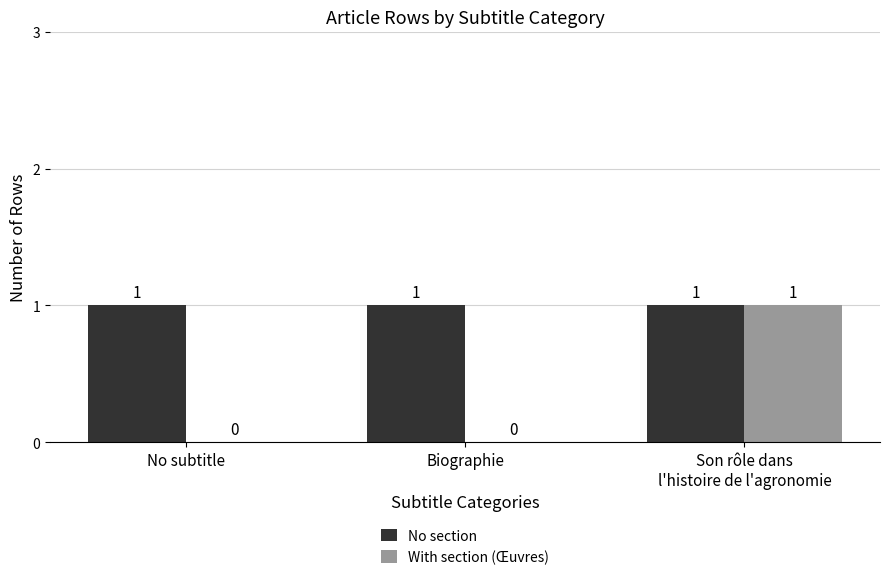

Does the chart contain stacked bars?

No